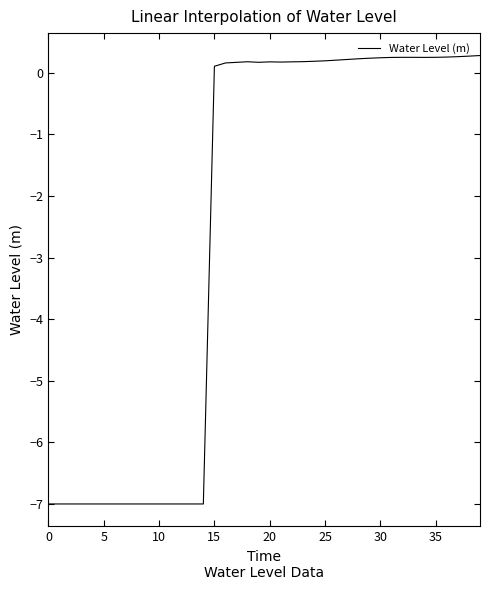

What is the smallest value displayed?

-7.0